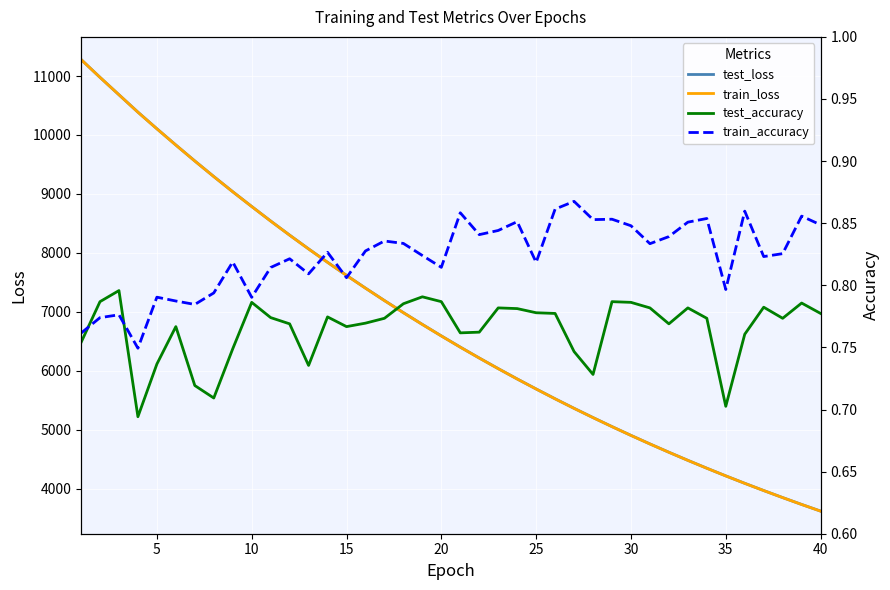

Which series has the largest total across all categories?

test_loss